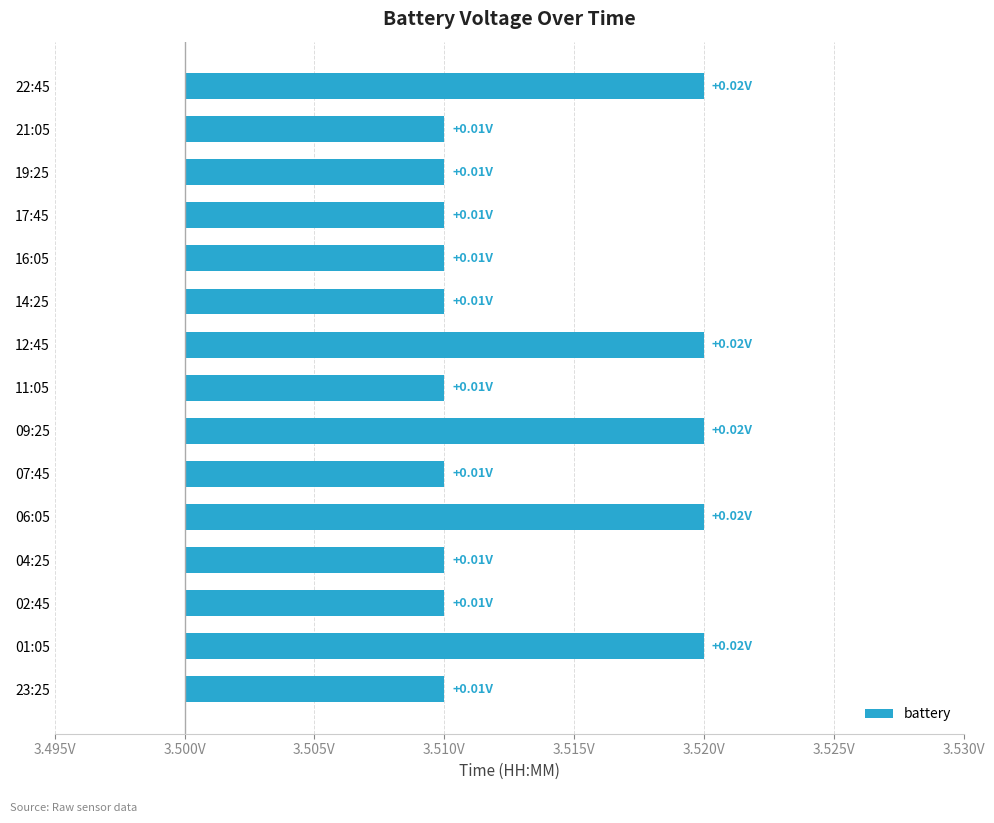

How many distinct data groups are displayed?

1